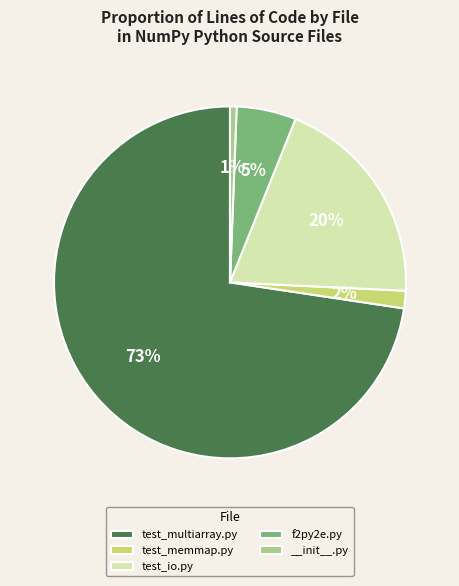

Count the number of slices in the pie.

5